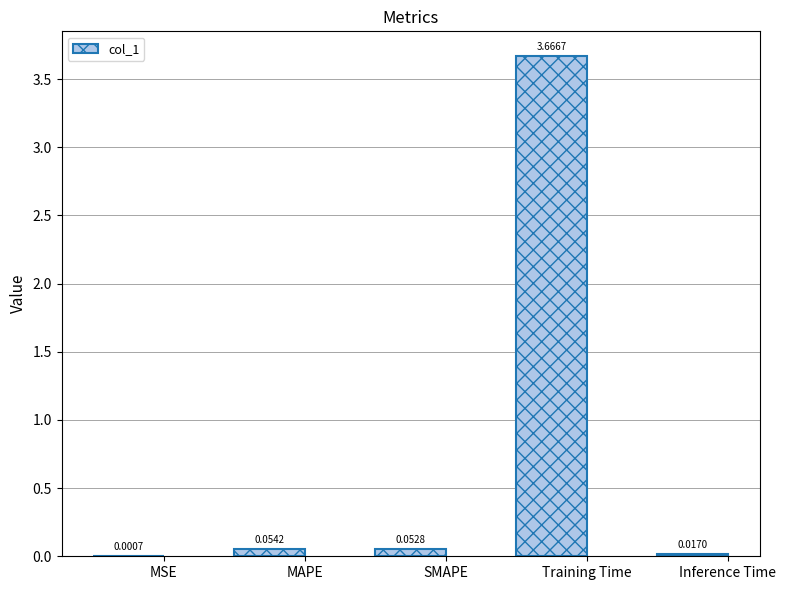

How many series are shown in this chart?

1